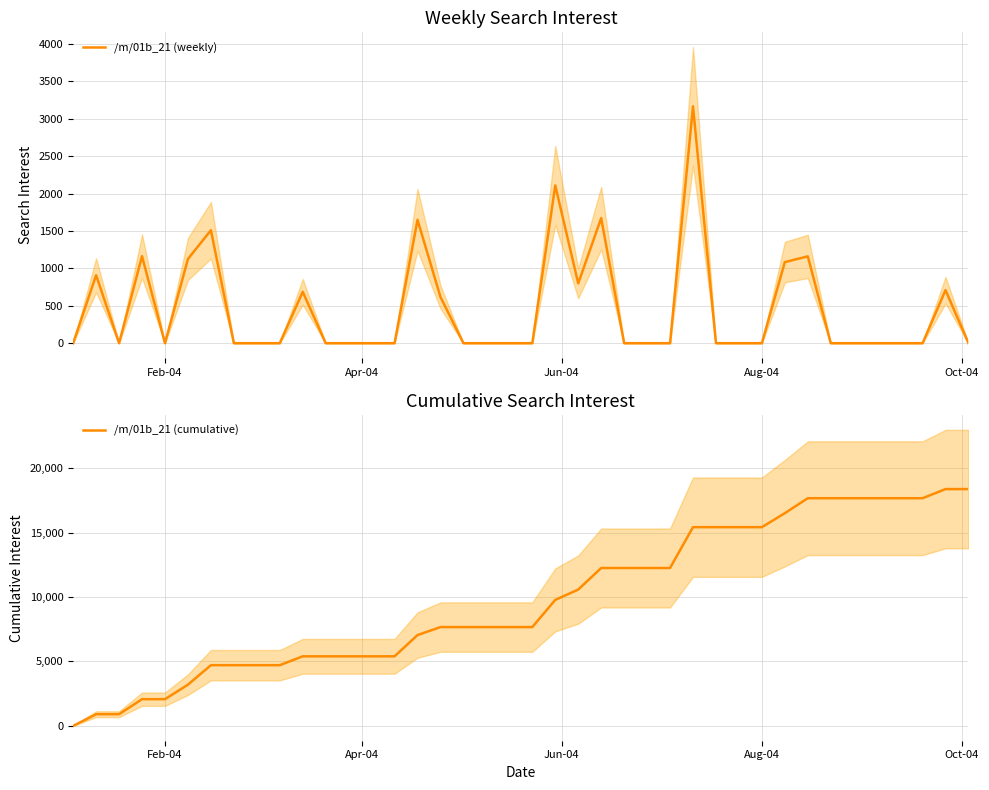

How many lines are shown in the chart?

2